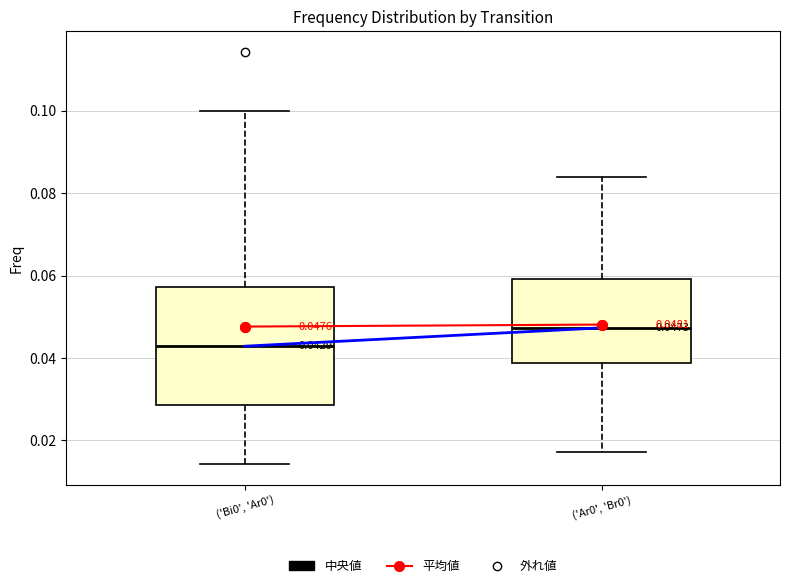

Which box is the tallest, from its lower edge to its upper edge?

('Bi0', 'Ar0')